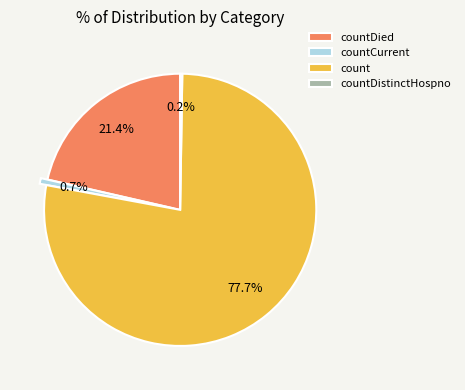

Which category has the biggest portion of the pie?

count